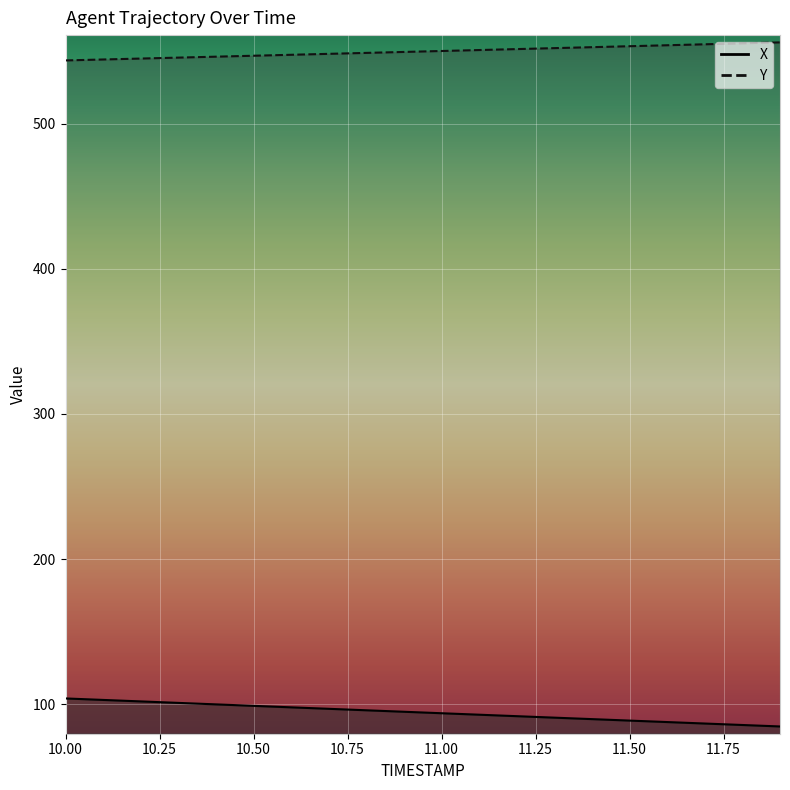

Where does the Y series first go above 550?

11.0